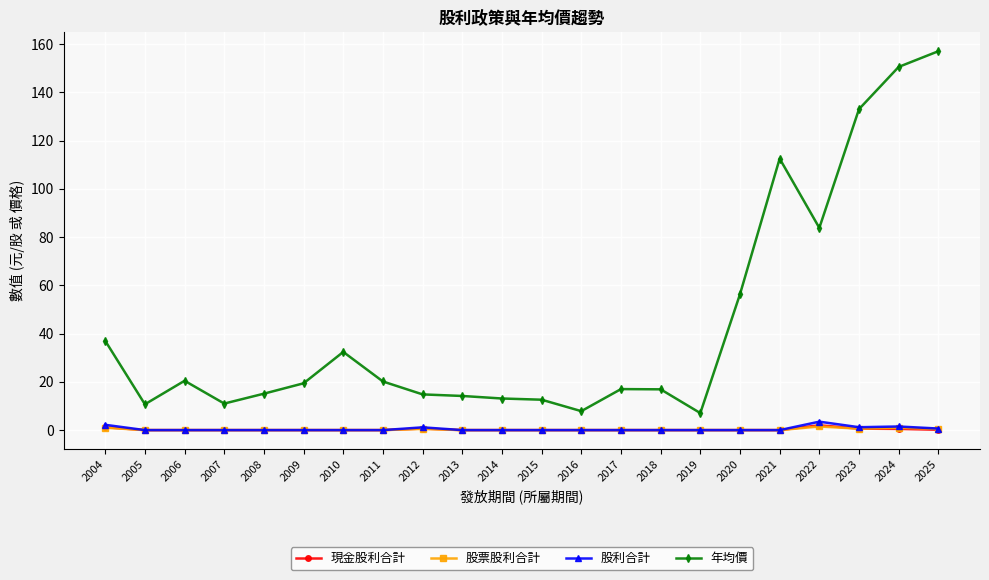

True or false: 股利合計 and 年均價 intersect in this chart.

False